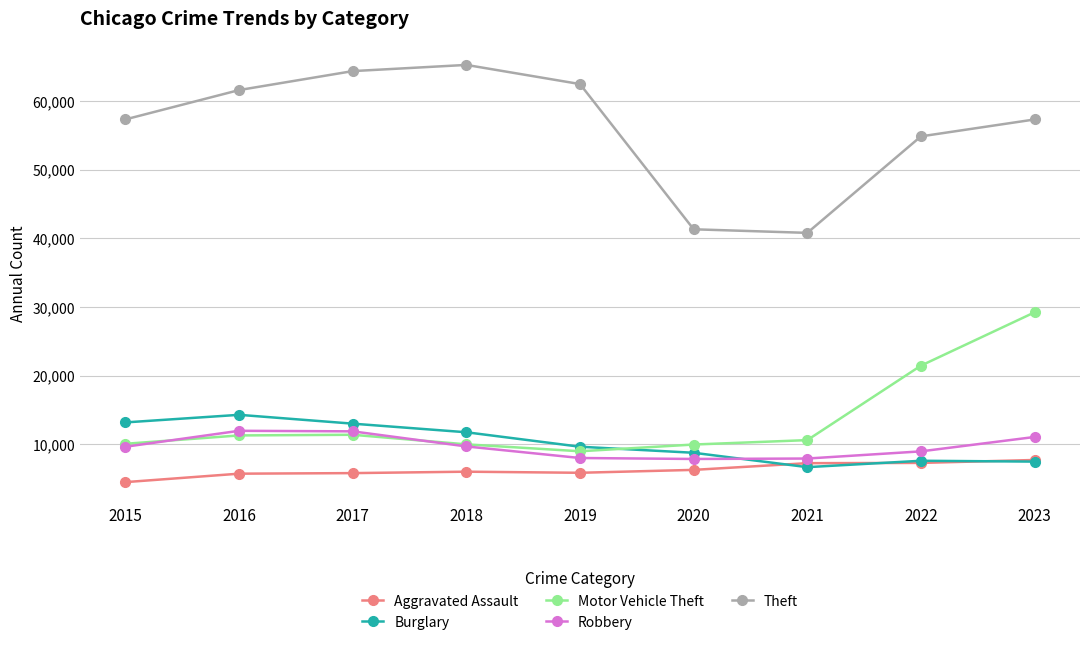

What is the average value of the Motor Vehicle Theft series?

13660